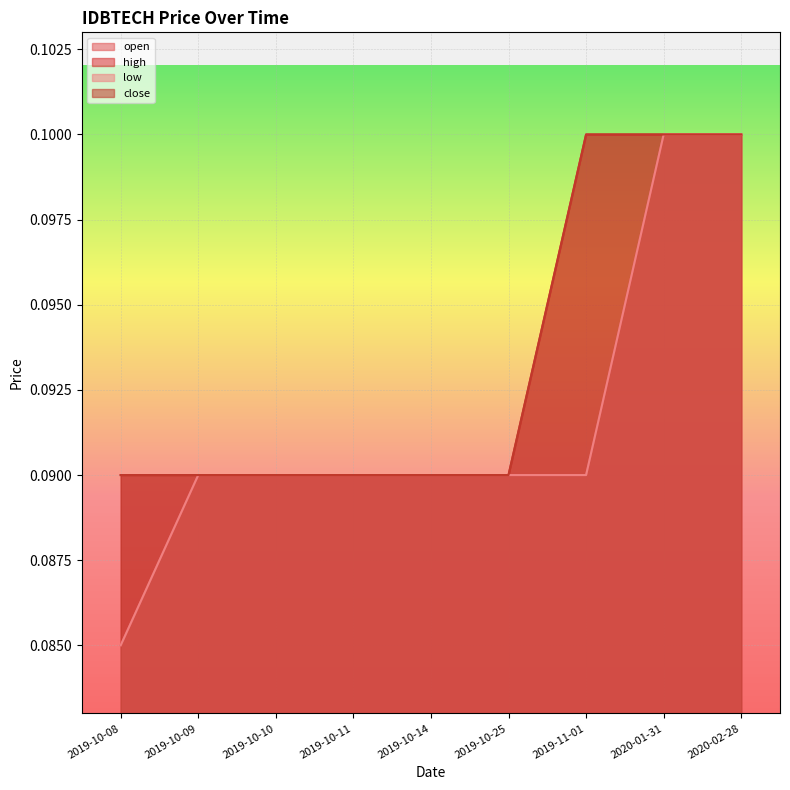

List the labels in order of low value, smallest first.

2019-10-08, 2019-10-09, 2019-10-10, 2019-10-11, 2019-10-14, 2019-10-25, 2019-11-01, 2020-01-31, 2020-02-28